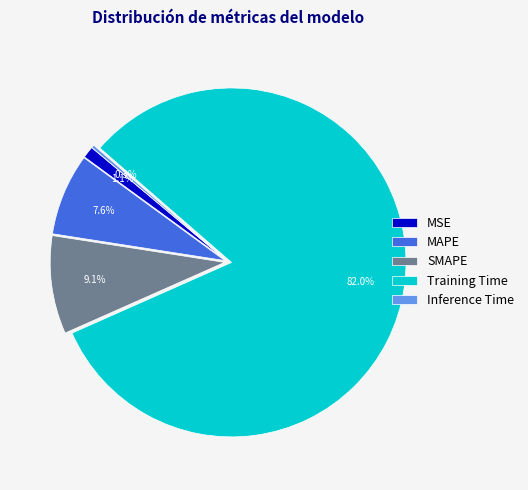

Which category has the biggest portion of the pie?

Training Time